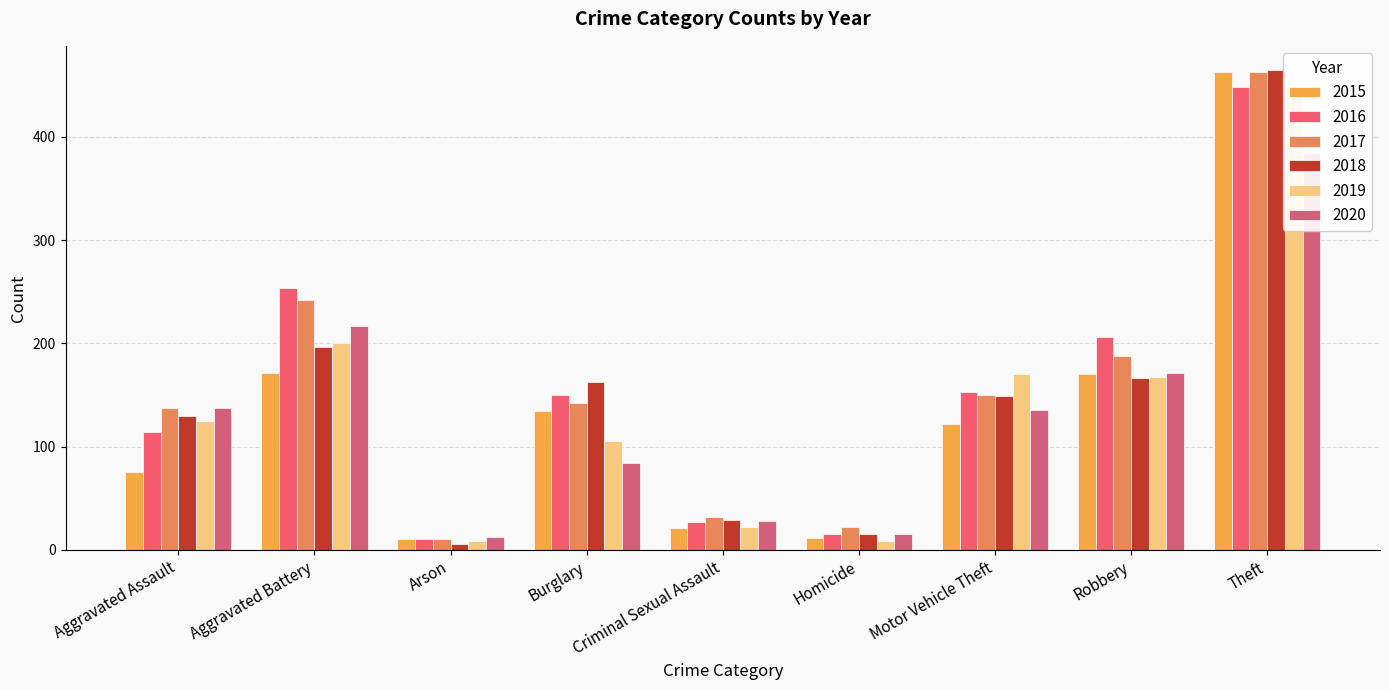

Reading left to right, what are all the values shown in this chart?

2015: Aggravated Assault=75	Aggravated Battery=171	Arson=10	Burglary=134	Criminal Sexual Assault=21	Homicide=11	Motor Vehicle Theft=122	Robbery=170	Theft=463
2016: Aggravated Assault=114	Aggravated Battery=254	Arson=10	Burglary=150	Criminal Sexual Assault=27	Homicide=15	Motor Vehicle Theft=153	Robbery=206	Theft=448
2017: Aggravated Assault=137	Aggravated Battery=242	Arson=10	Burglary=142	Criminal Sexual Assault=32	Homicide=22	Motor Vehicle Theft=150	Robbery=188	Theft=463
2018: Aggravated Assault=130	Aggravated Battery=196	Arson=6	Burglary=163	Criminal Sexual Assault=29	Homicide=15	Motor Vehicle Theft=149	Robbery=166	Theft=465
2019: Aggravated Assault=125	Aggravated Battery=200	Arson=9	Burglary=105	Criminal Sexual Assault=22	Homicide=9	Motor Vehicle Theft=170	Robbery=167	Theft=448
2020: Aggravated Assault=137	Aggravated Battery=217	Arson=12	Burglary=84	Criminal Sexual Assault=28	Homicide=15	Motor Vehicle Theft=135	Robbery=171	Theft=384